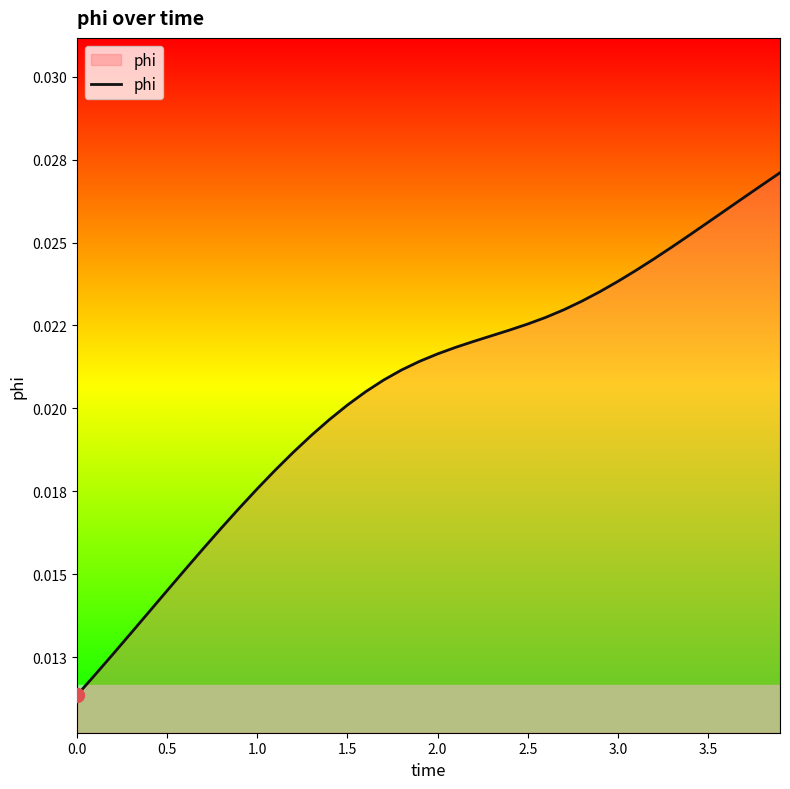

Is this an area chart (filled region under the line)?

Yes